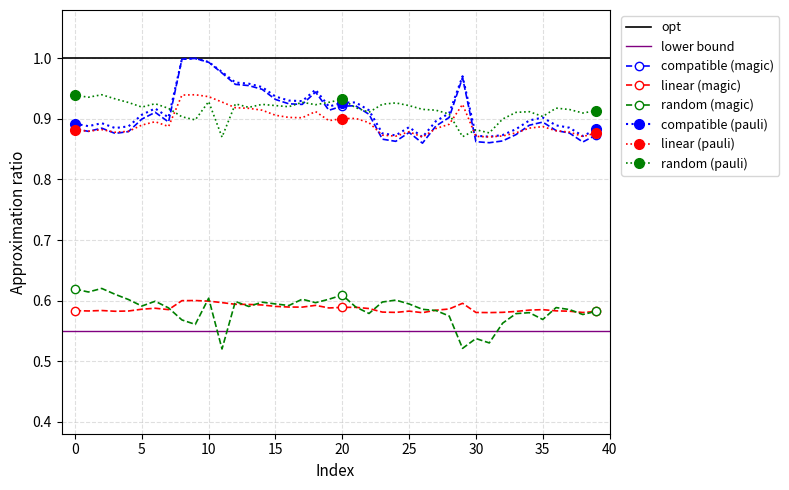

What is the difference between the highest and lowest values at 19?

0.3